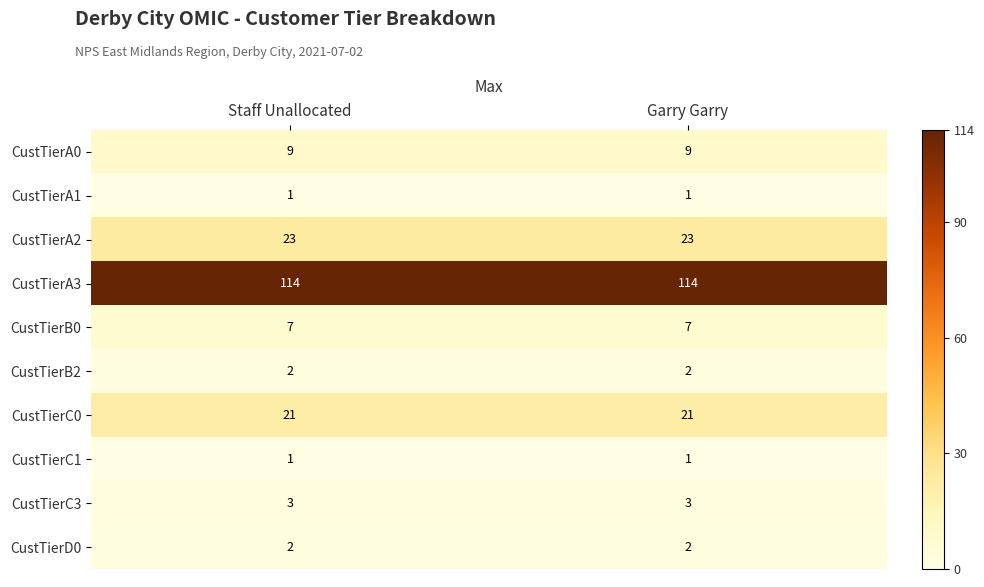

What is the lowest value of the CustTierC3 series?

3